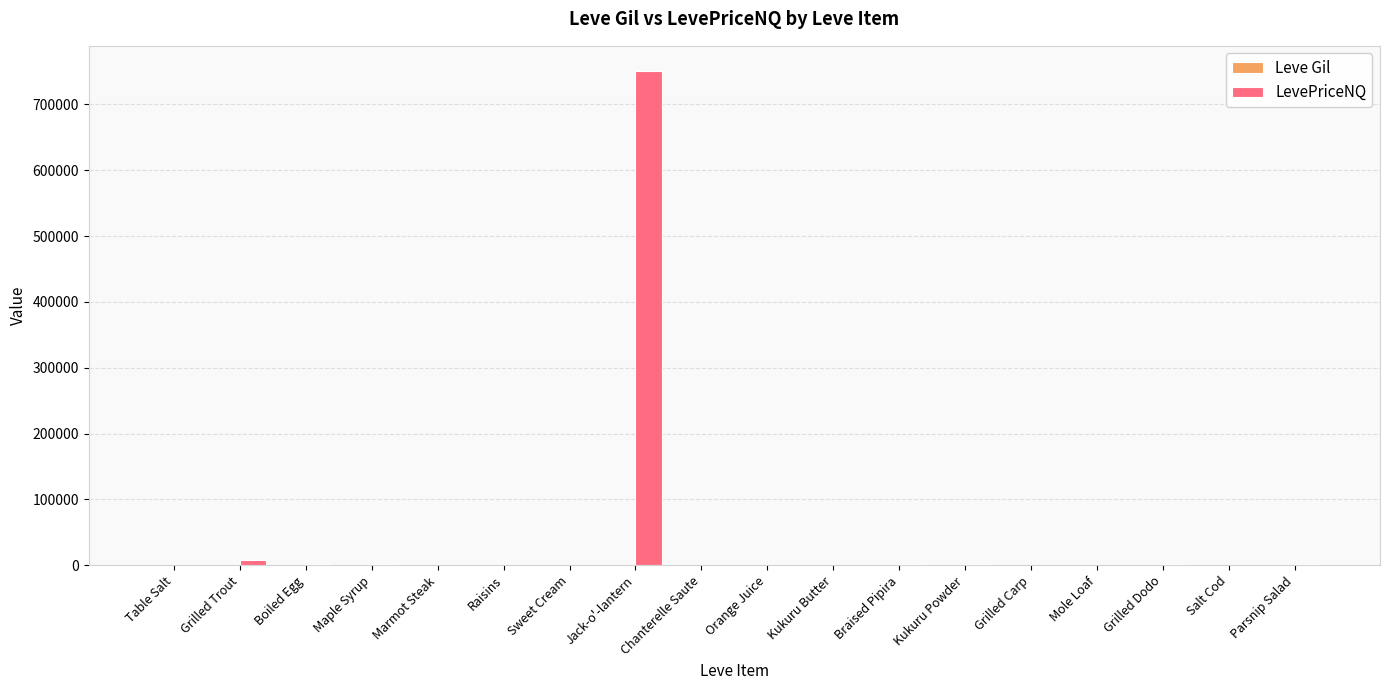

Where does the LevePriceNQ series first go above 990?

Grilled Trout